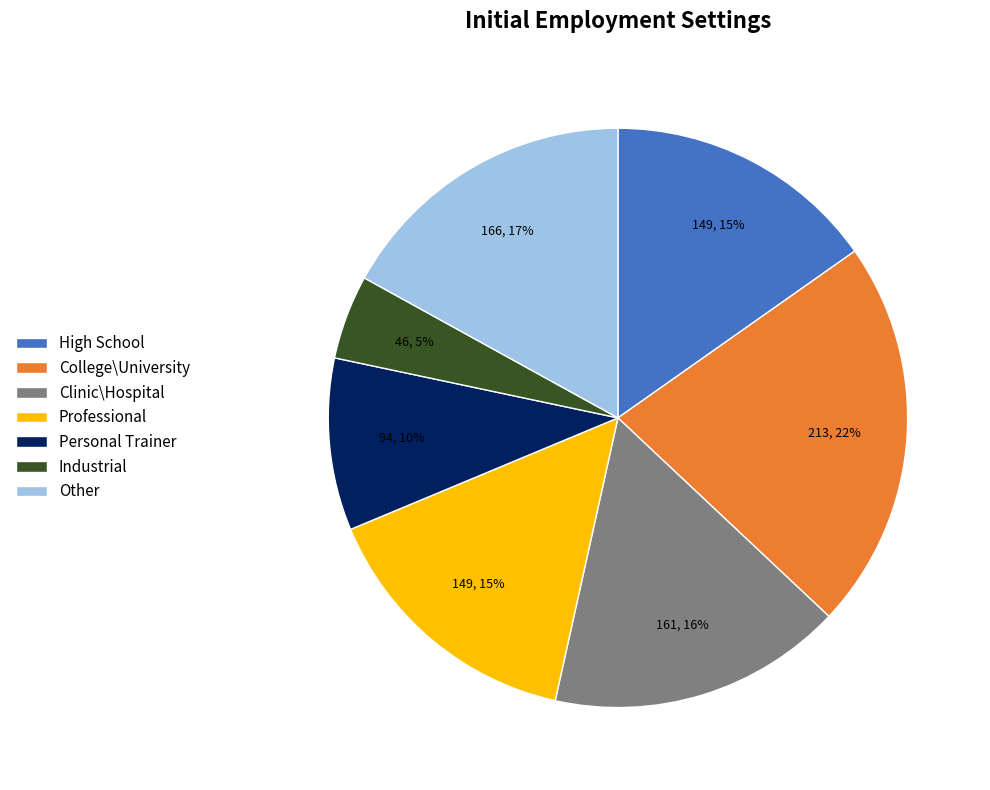

Is it true that College\University is 22% of the pie?

True